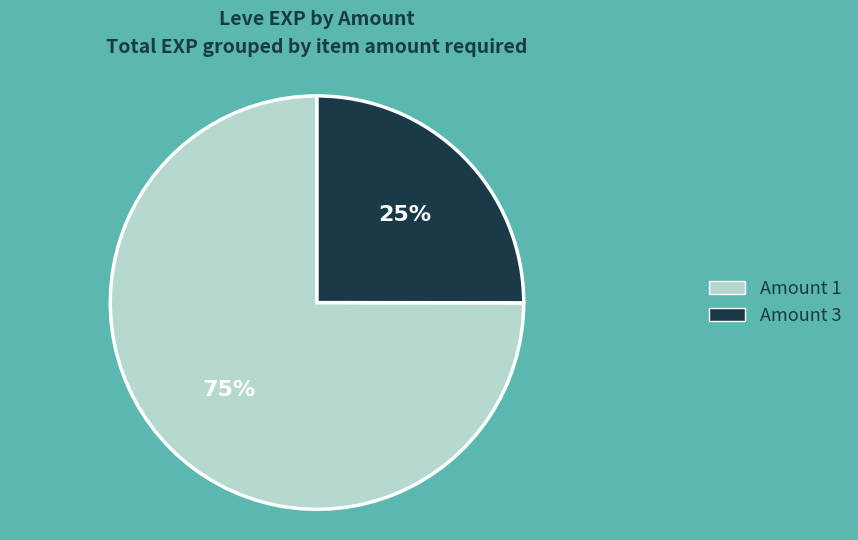

Count the number of slices in the pie.

2